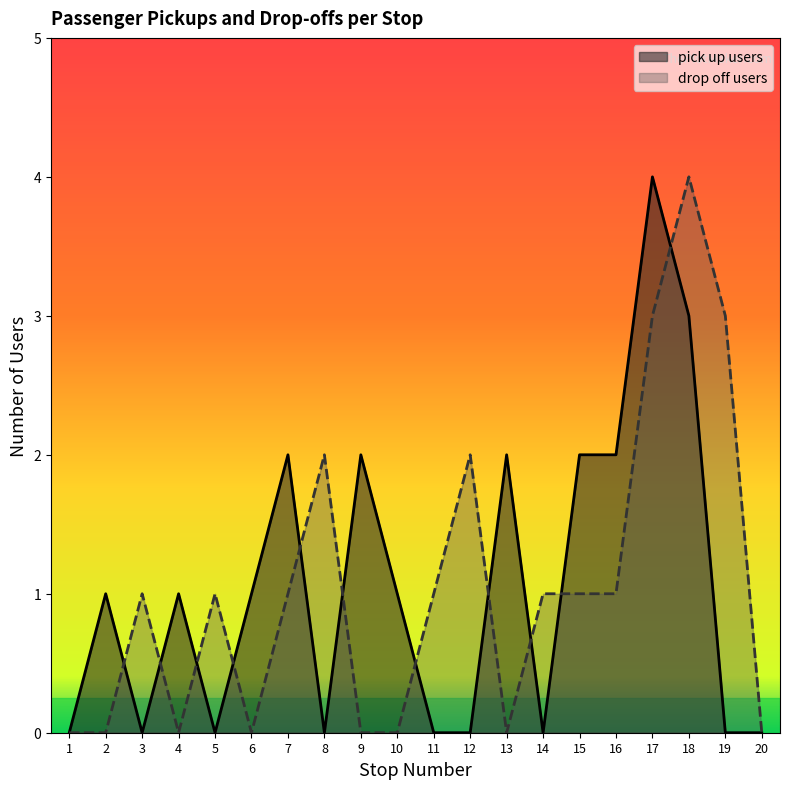

How many categories are shown in the chart?

20